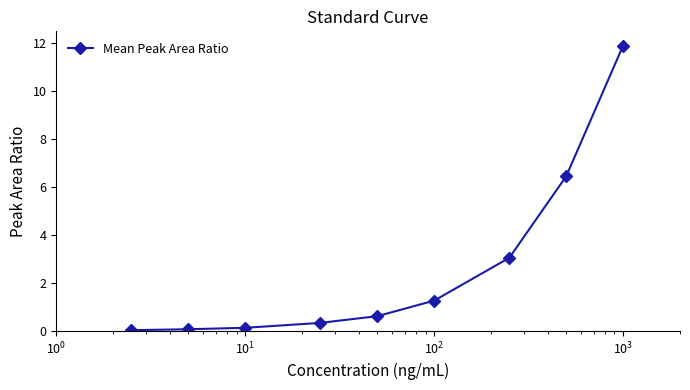

What is the value of the 9th point from the left?

11.9